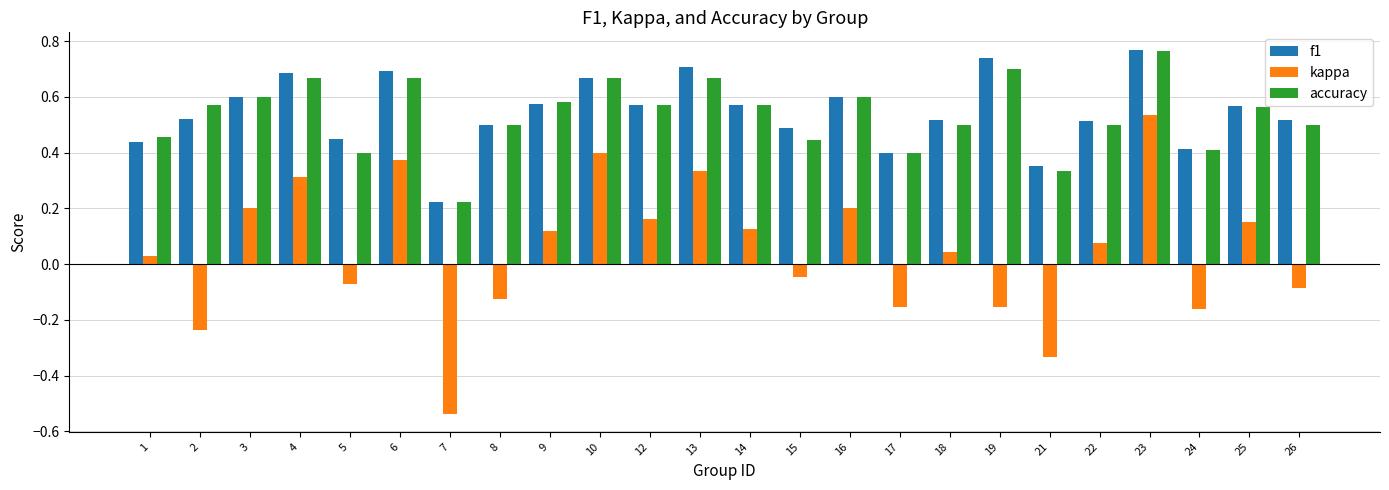

What is the sum of the accuracy values at 10 and 8?

1.2